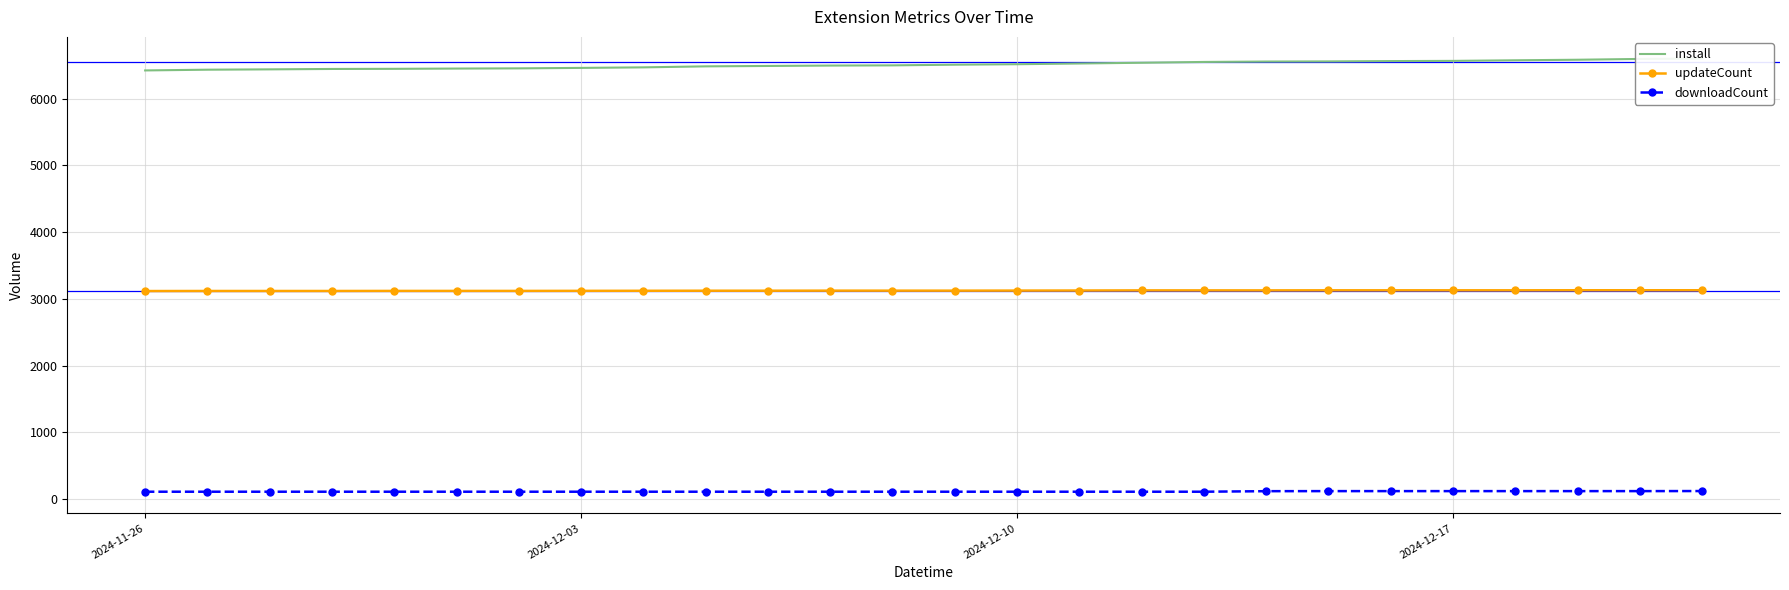

Reading left to right, what are all the values shown in this chart?

install: 6423	6434	6439	6445	6447	6451	6454	6461	6469	6484	6490	6496	6499	6509	6516	6527	6538	6550	6556	6558	6563	6566	6575	6583	6595	6601
updateCount: 3118	3119	3119	3119	3120	3120	3120	3121	3122	3123	3123	3124	3124	3124	3125	3126	3128	3128	3128	3129	3129	3129	3129	3130	3130	3130
downloadCount: 112	112	112	112	112	112	112	112	112	112	112	112	112	112	112	112	112	112	120	121	121	121	121	121	121	122